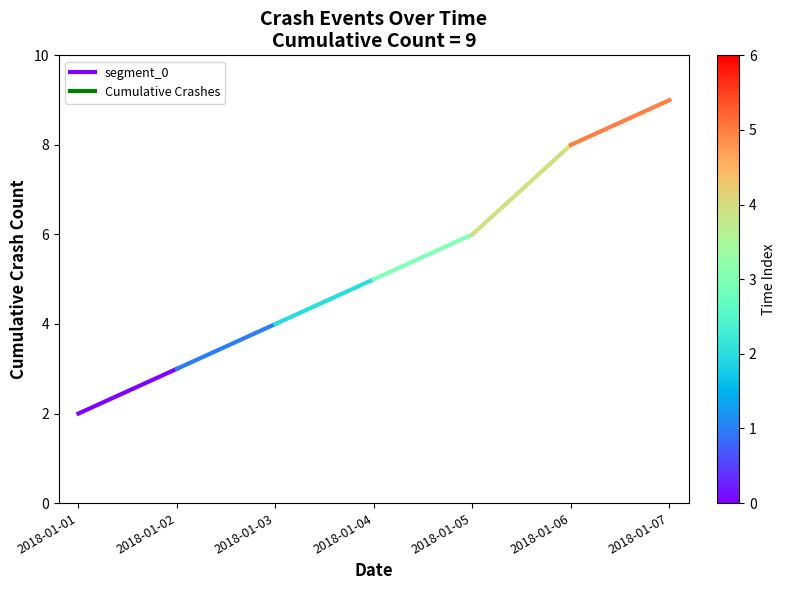

Between 2018-01-01 and 2018-01-02, which is larger?

2018-01-02